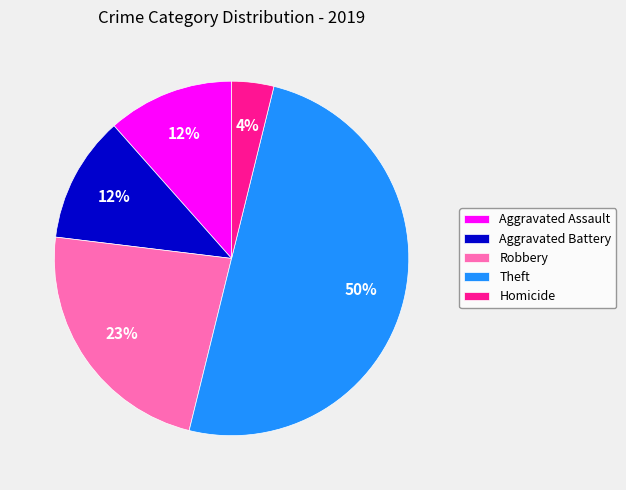

Does Robbery account for over 50% of the chart?

No